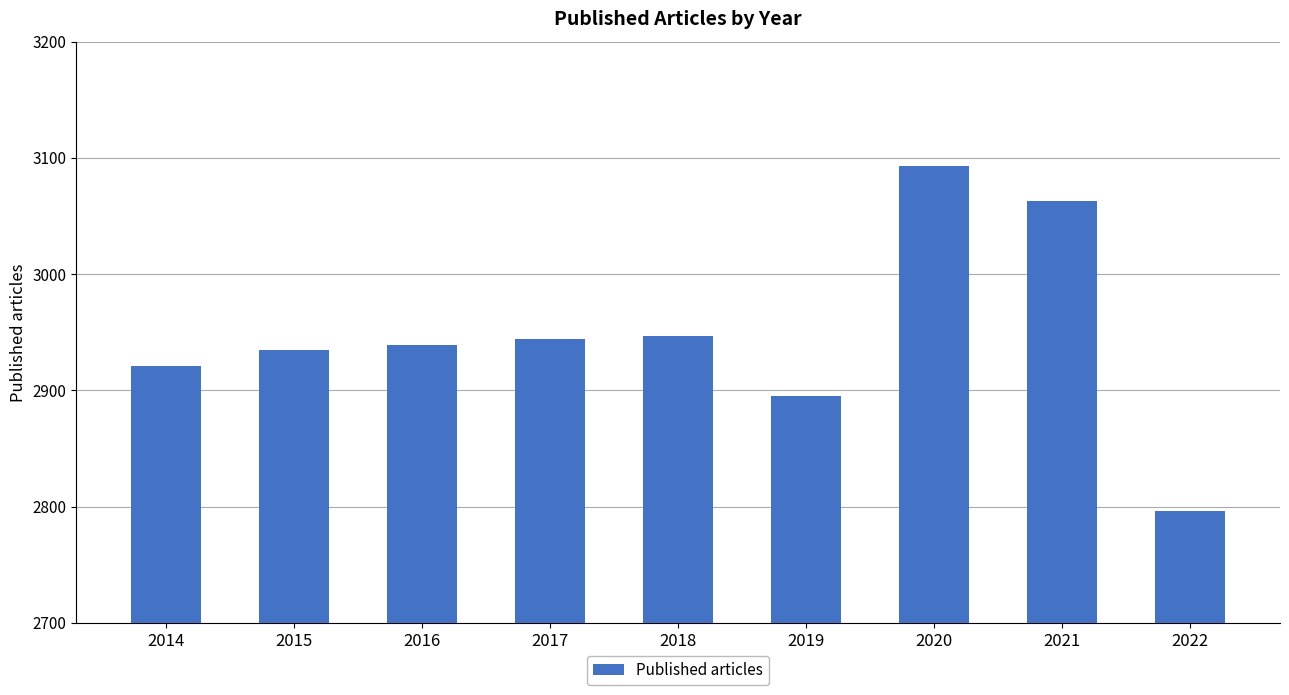

What is the minimum value shown in the chart?

2796